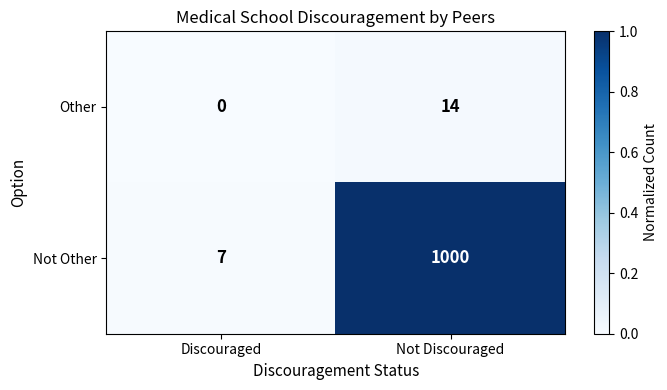

The Other series shows 23 at Not Discouraged. True or false?

False